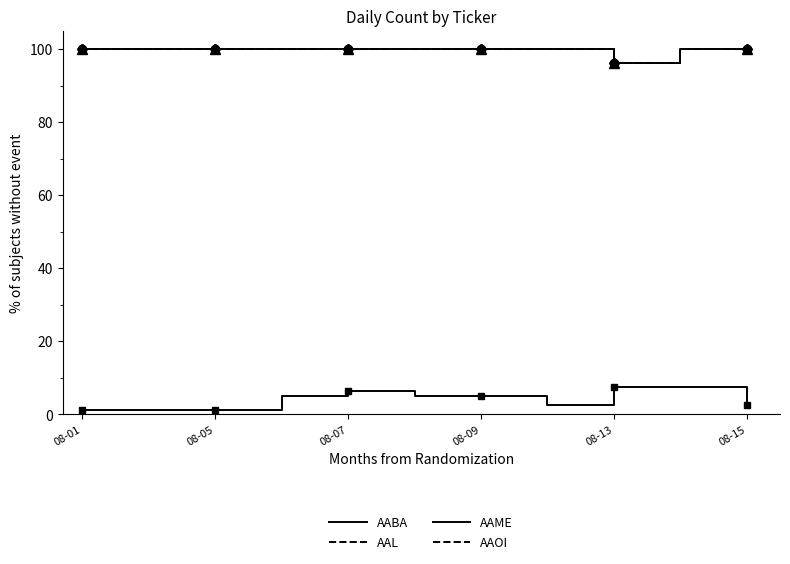

Which has a higher value, 08-05 or 08-09?

08-05